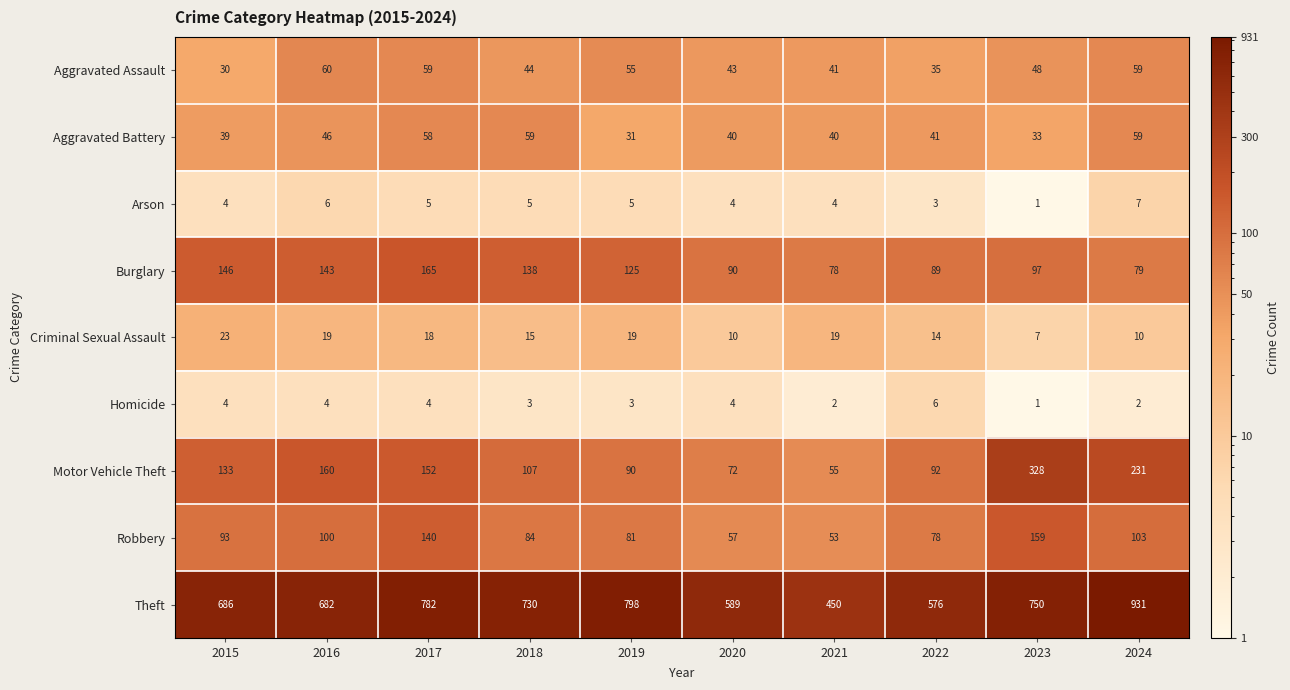

At which category does the chart reach its minimum across all series?

2023